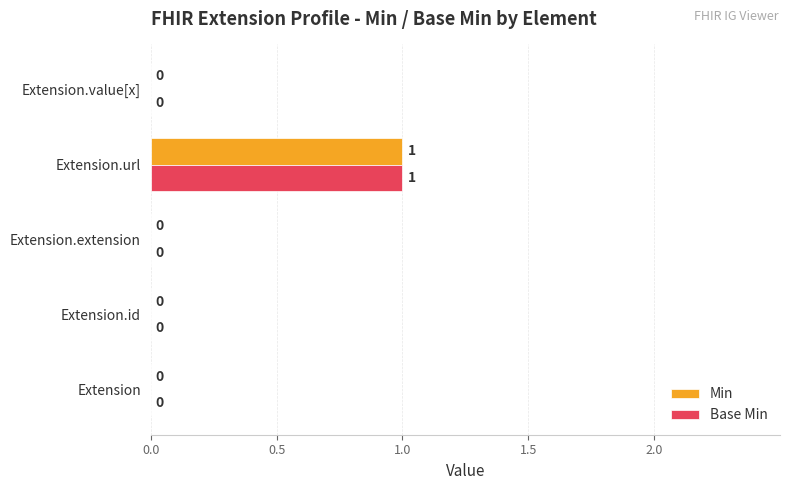

At which label does Min reach its peak?

Extension.url